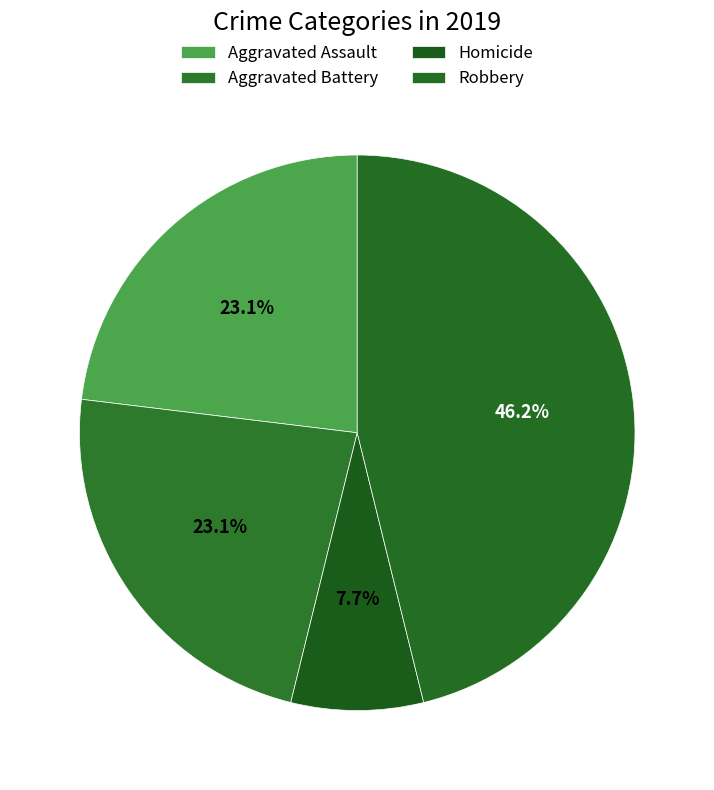

How many segments does this pie chart have?

4